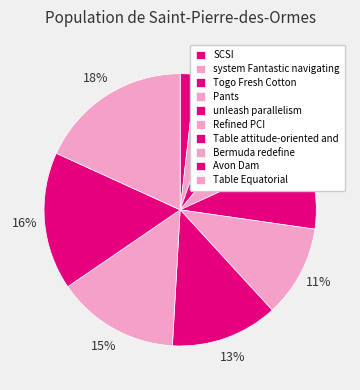

Is it true that Pants is 18% of the pie?

False